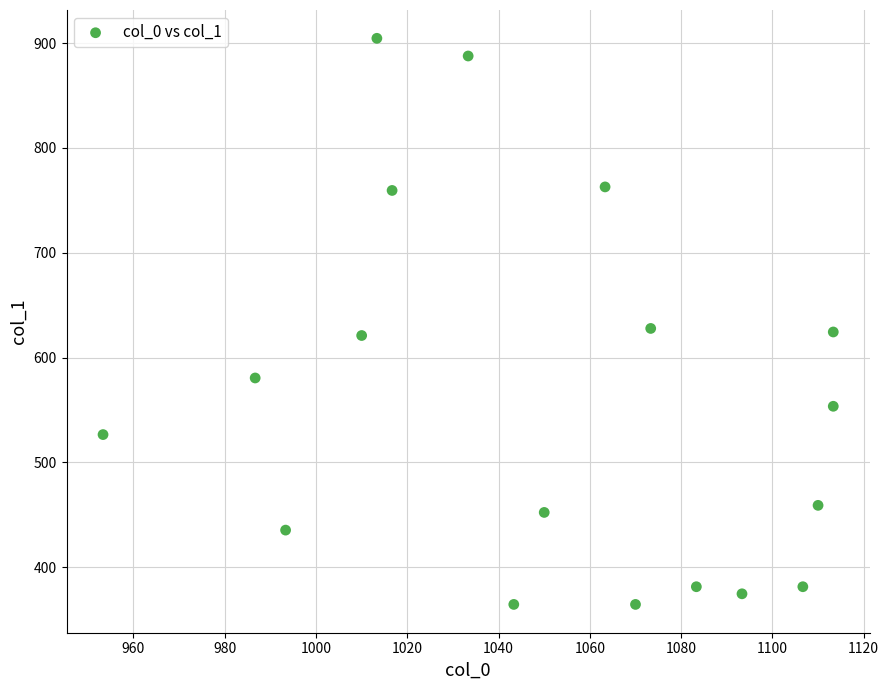

What is the range of Y values (max minus min)?

540.0